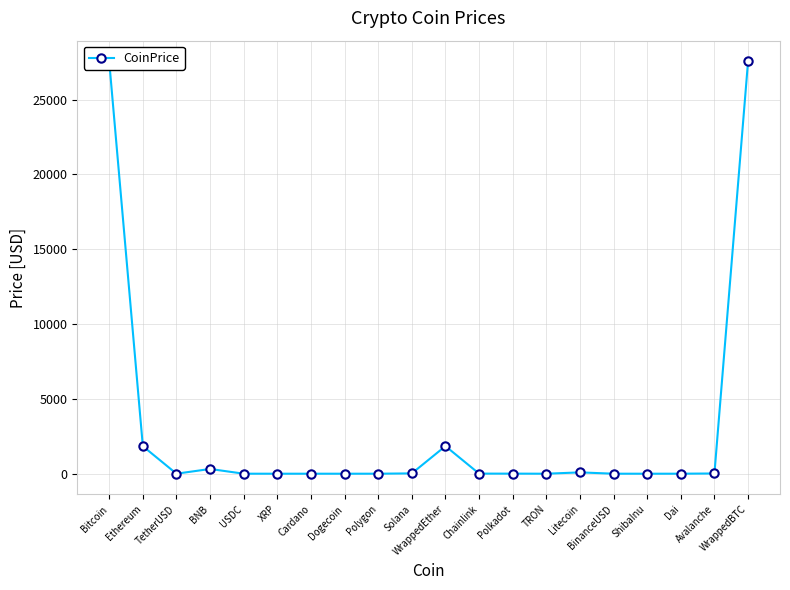

What is the value of the 2nd point from the left?

1838.2